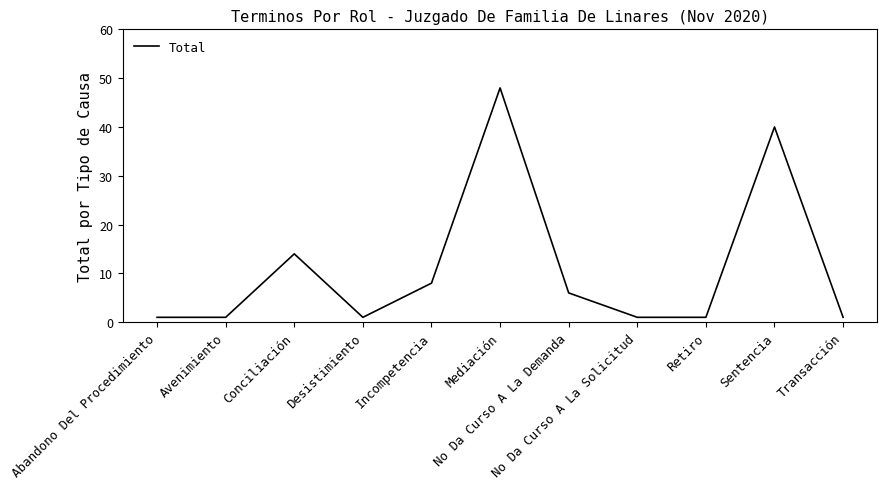

Count the values in the range 1 to 14.

9